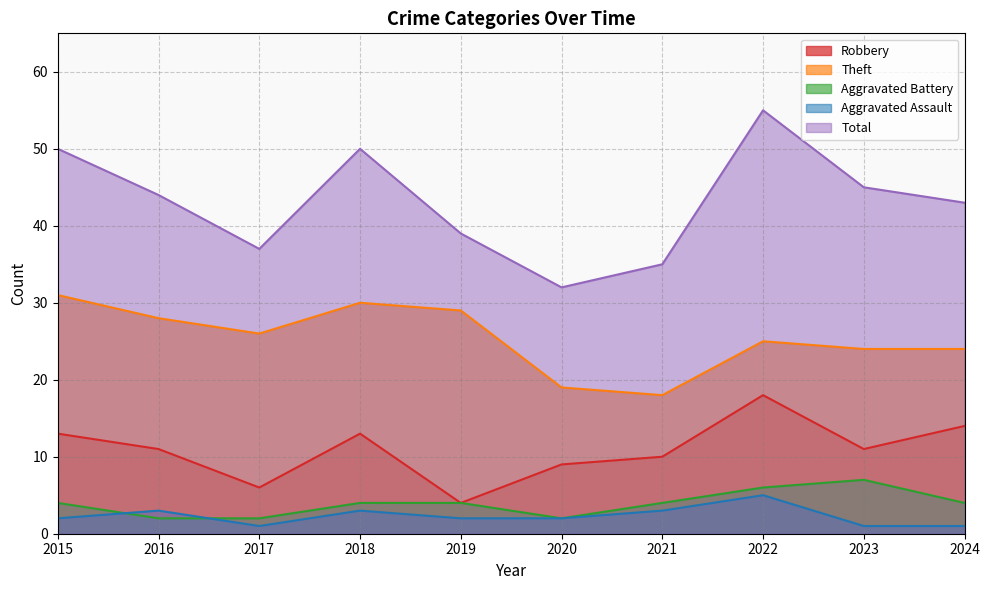

Which label corresponds to the smallest value in the chart?

2017